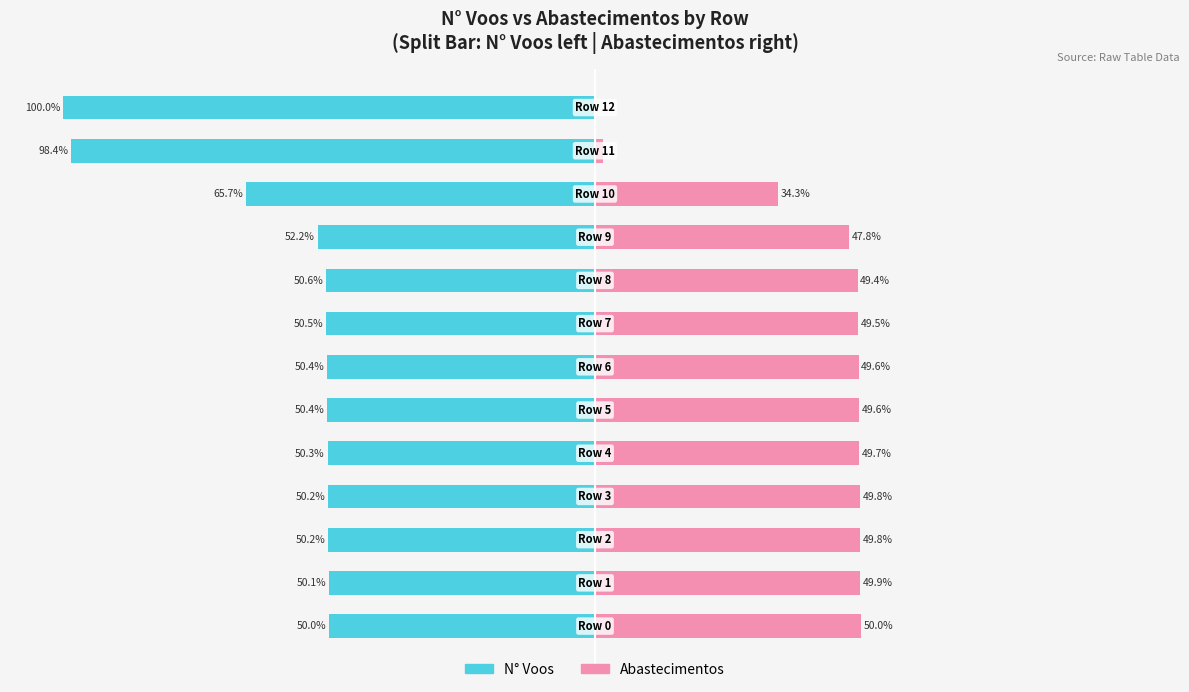

The Abastecimentos (right) series shows 0.5 at 11. True or false?

False